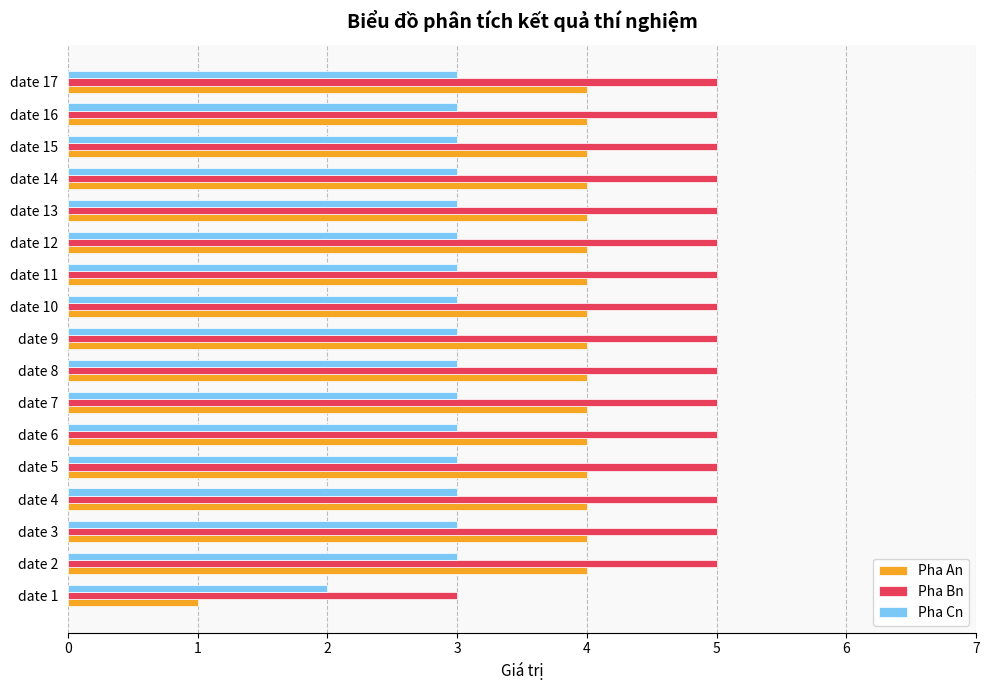

What are all the series names shown in the legend?

Pha An, Pha Bn, Pha Cn